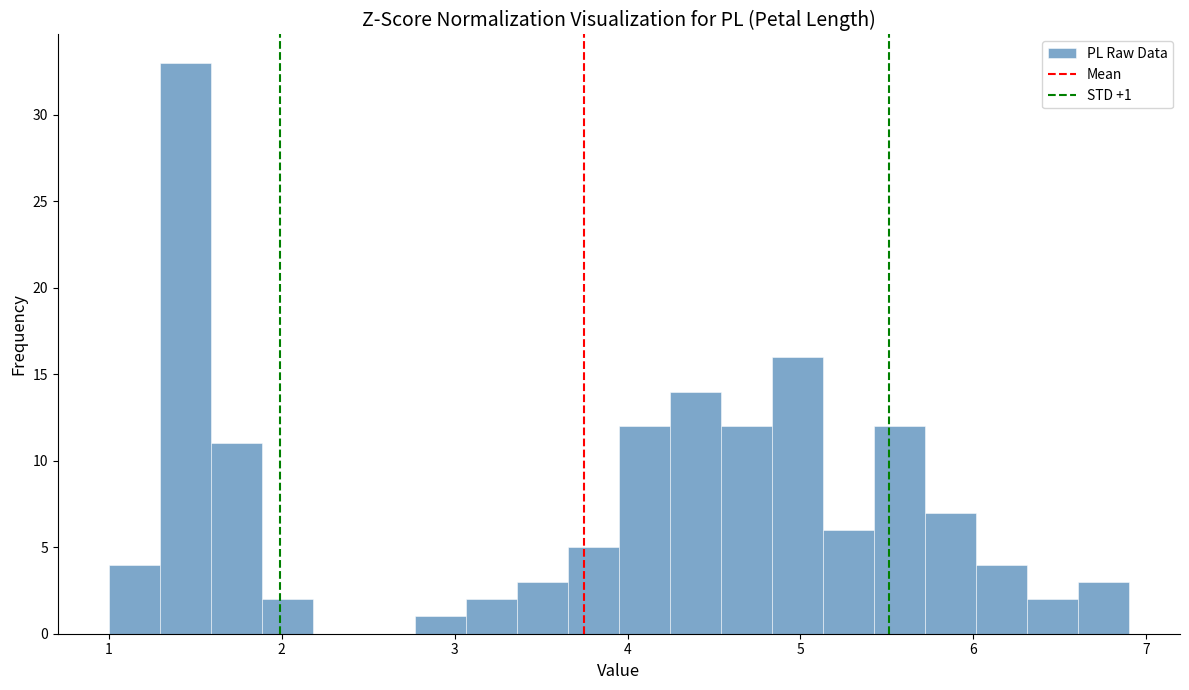

Read against the x-axis, roughly where is the centre of the tallest bar?

1.4